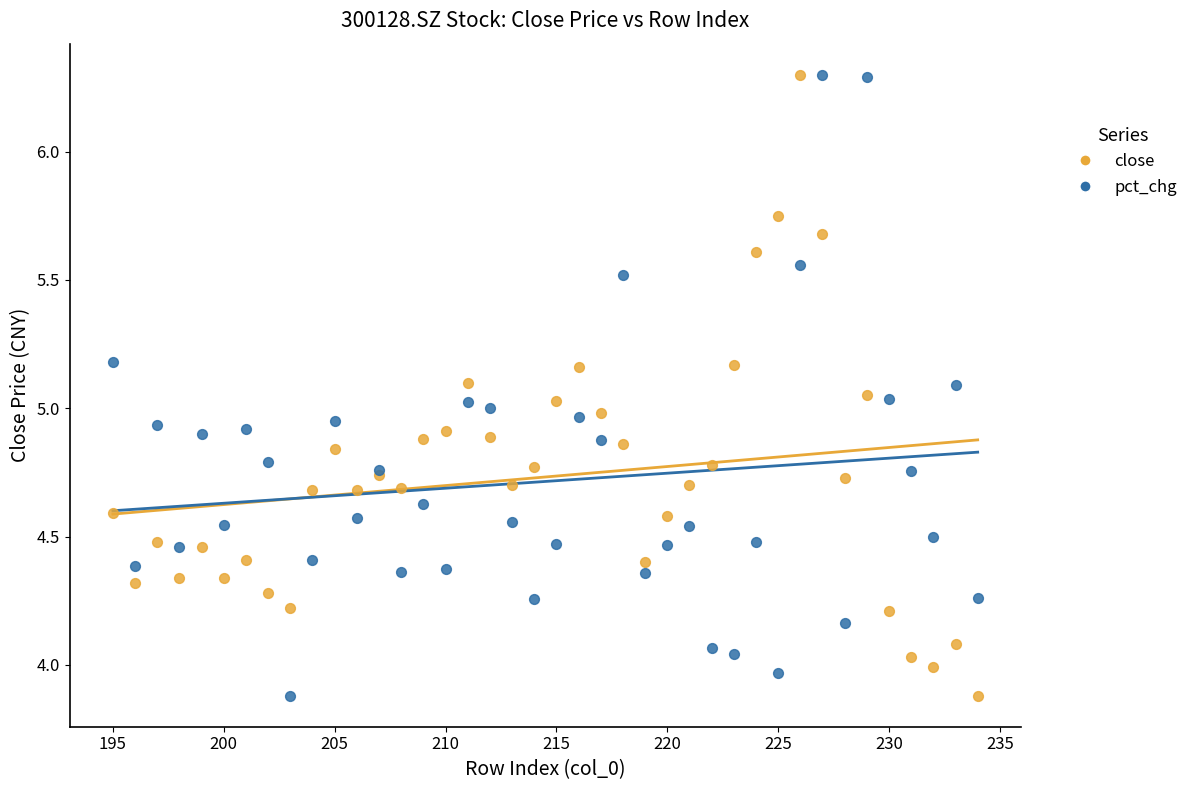

What is the X range (max minus min) for the scatter plot?

39.0